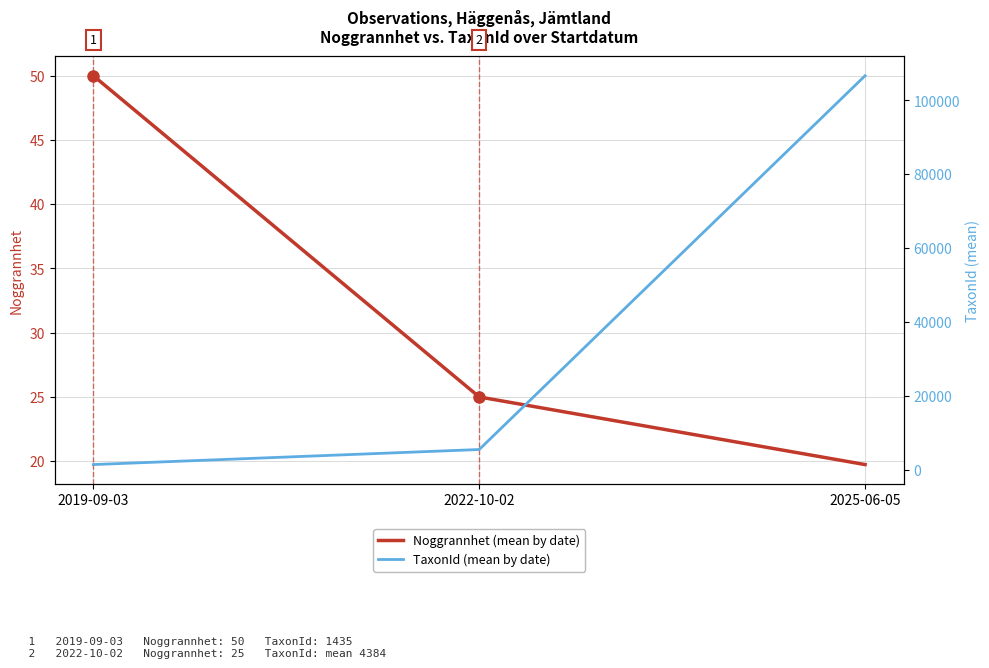

How many values in the TaxonId (mean by date) series exceed 5509?

2